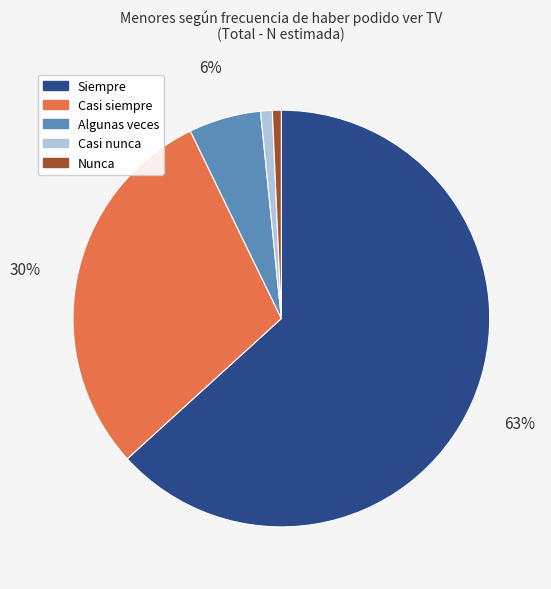

To the nearest percent, what portion does Casi siempre represent?

30%